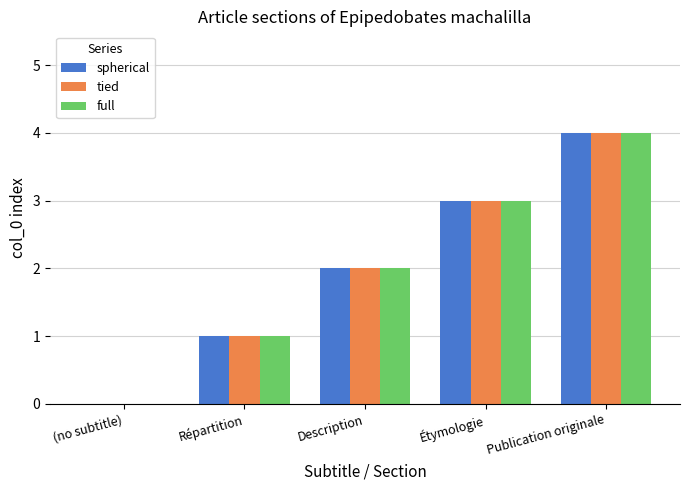

How many positive values does the full series have?

4